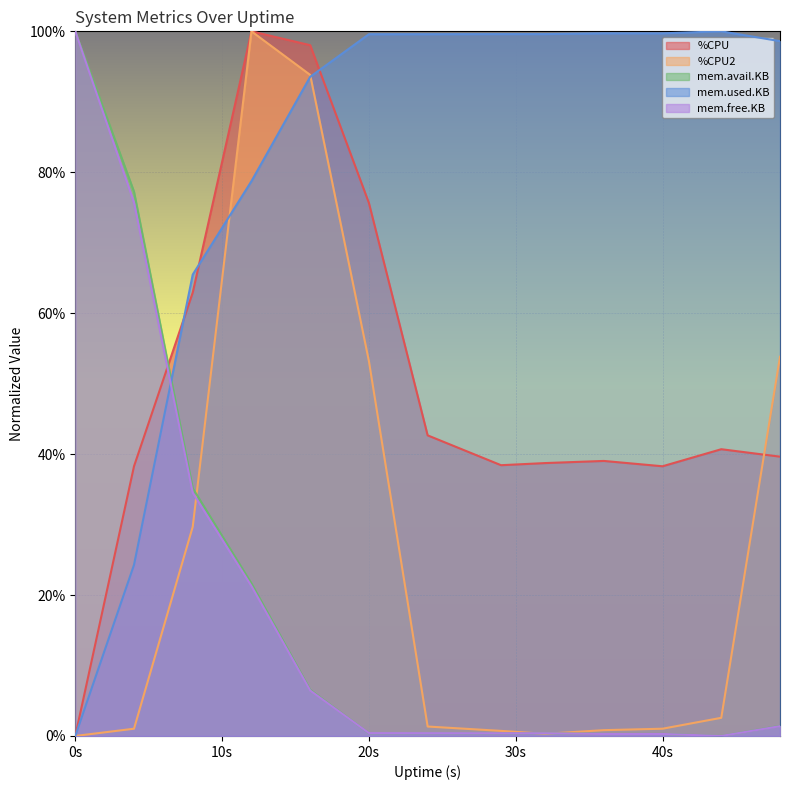

True or false: mem.used.KB has a value of 93.5 at 16.

True